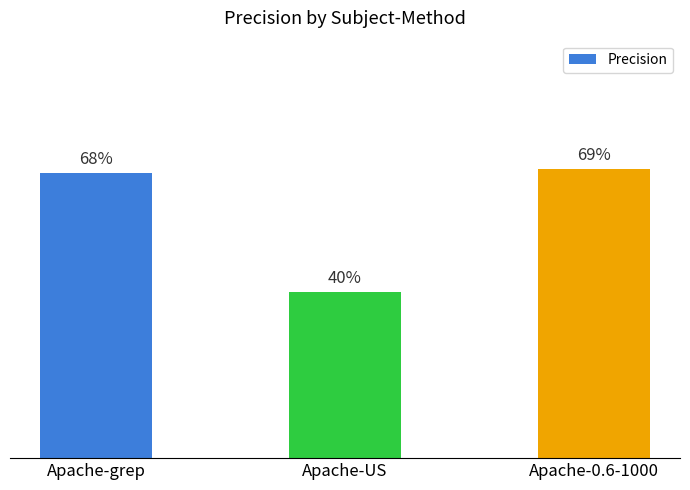

Between Apache-US and Apache-grep, which is larger?

Apache-grep